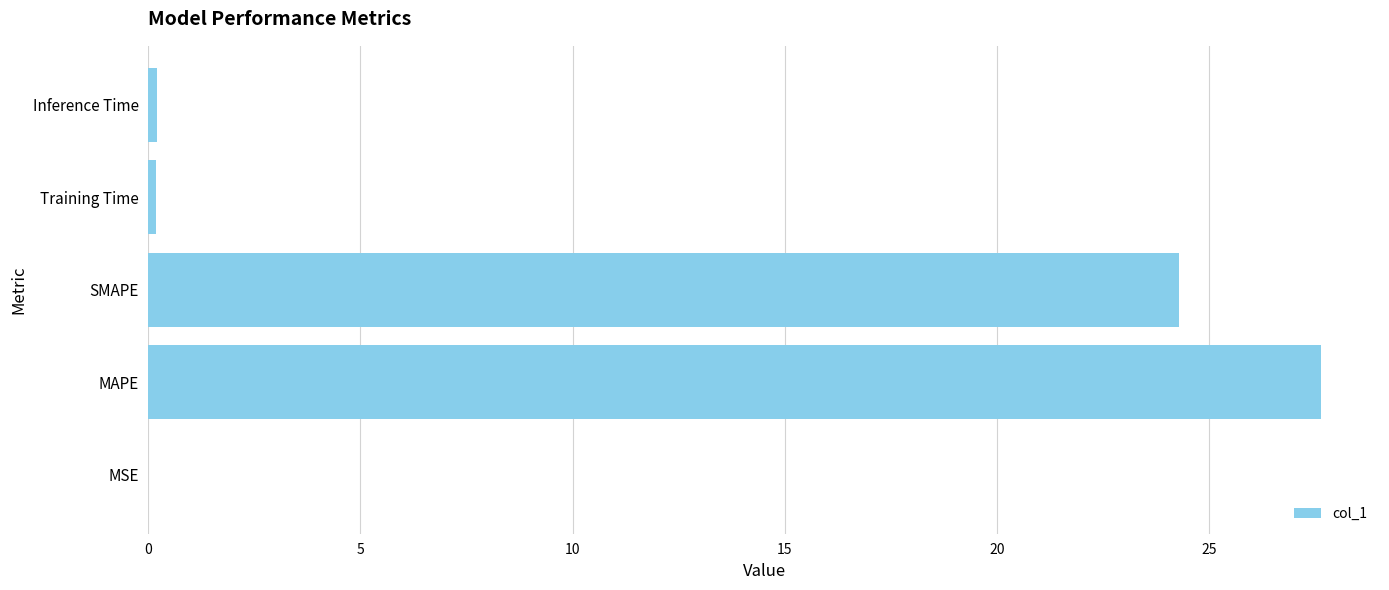

What is the average value?

10.5